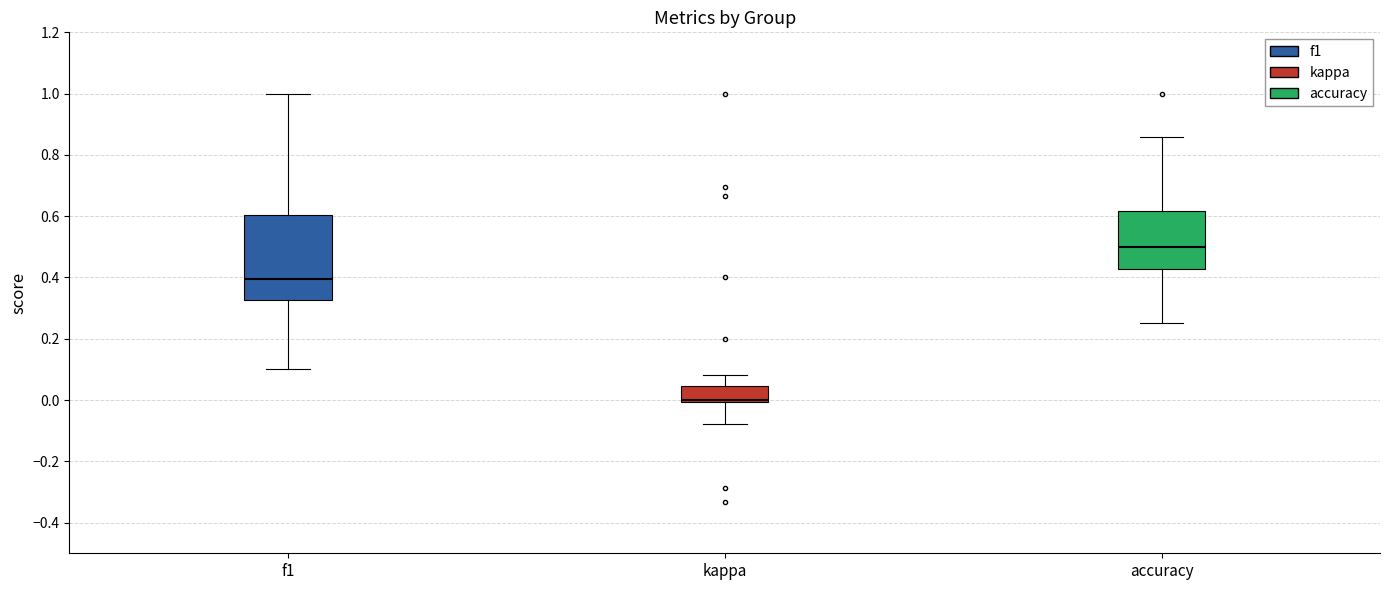

Comparing the boxes themselves (not the whiskers), which one is the tallest?

f1